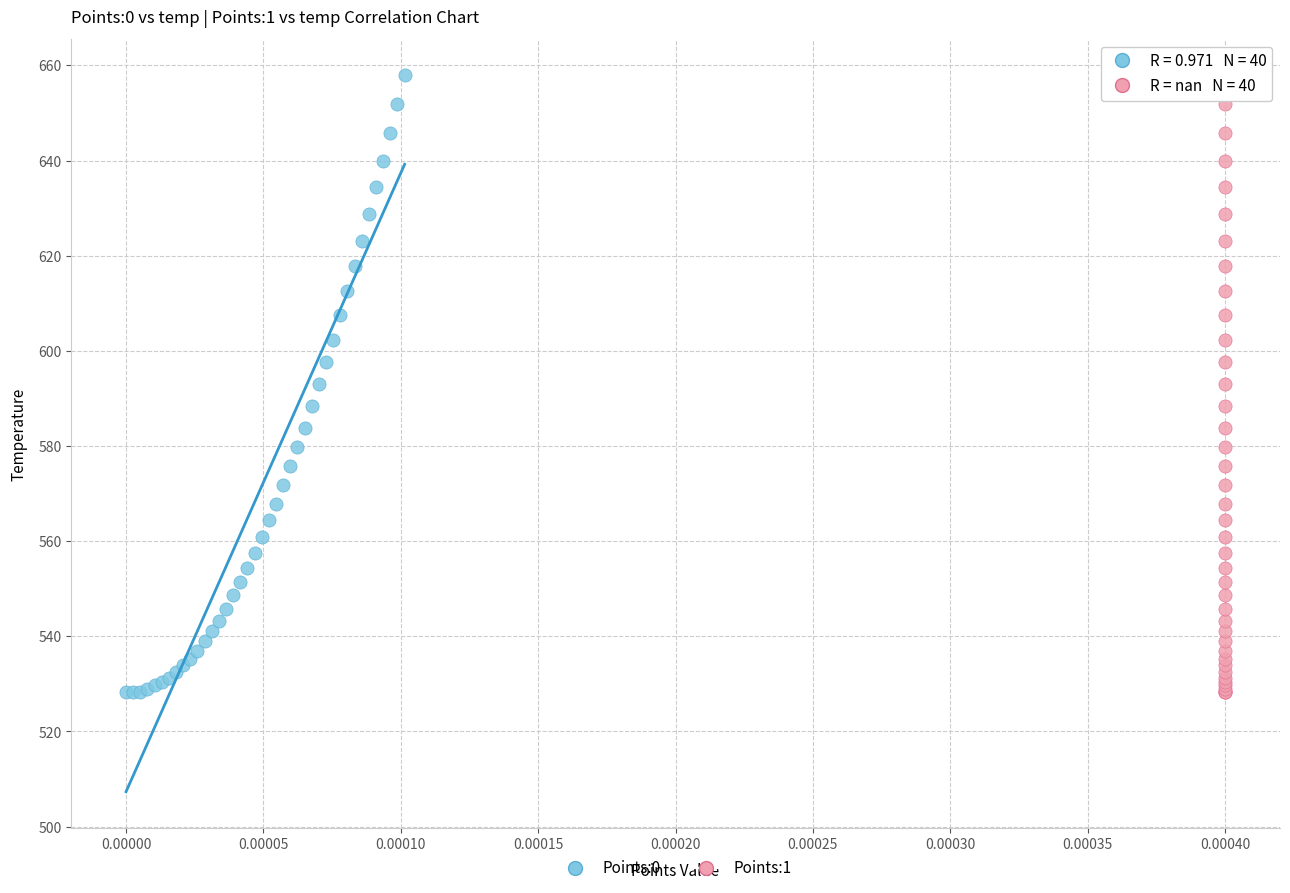

What are all the series names shown in the legend?

Points:0, Points:1